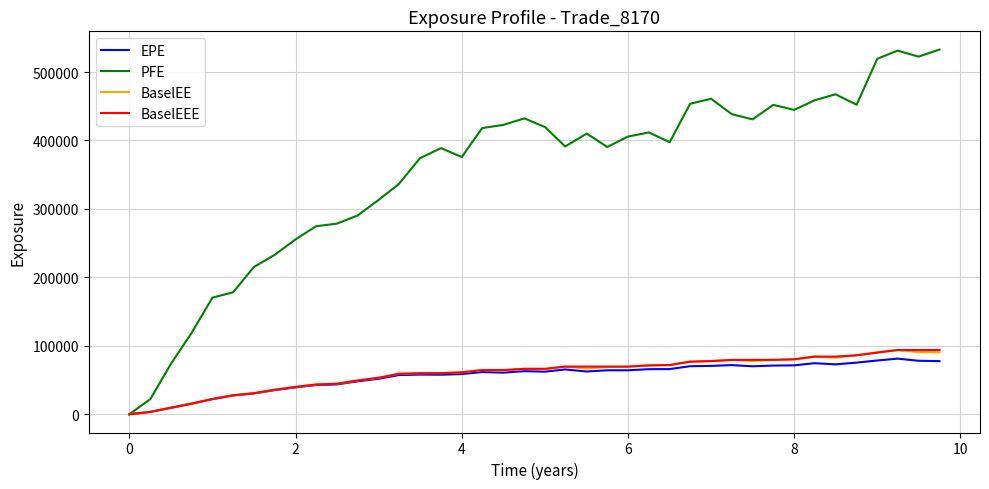

Which series has the largest total across all categories?

PFE